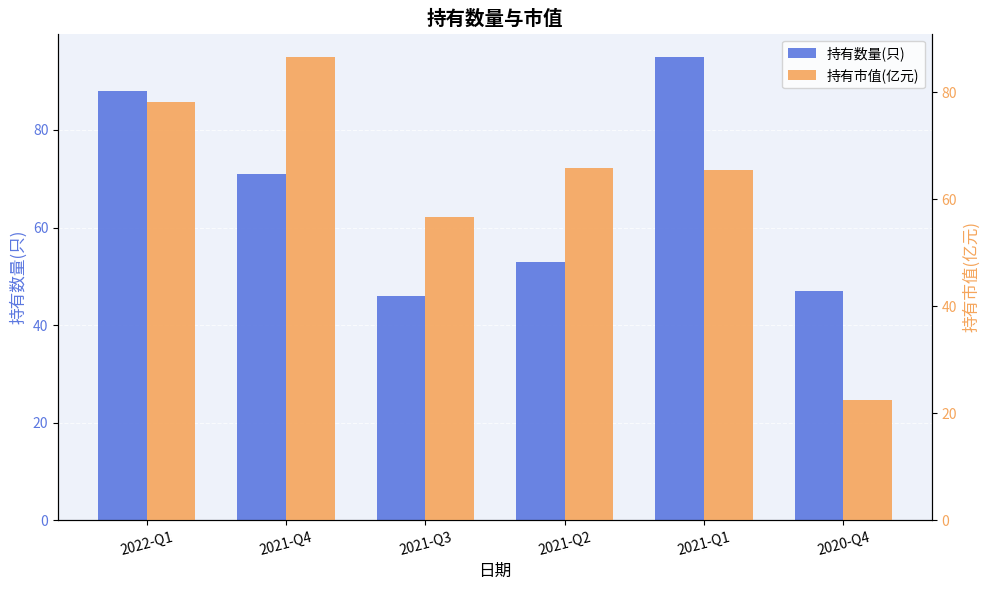

Reading left to right, transcribe all the data shown in this chart.

持有数量(只): 88.0	71.0	46.0	53.0	95.0	47.0
持有市值(亿元): 78.2	86.6	56.7	65.8	65.4	22.4